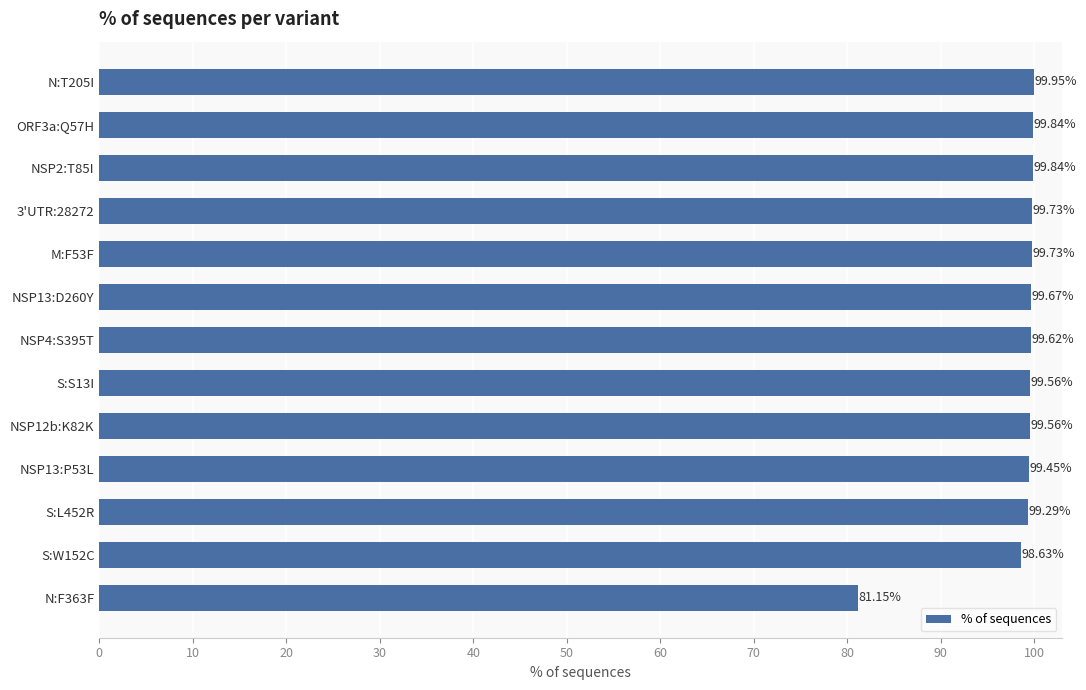

What is the ratio of the value at NSP13:D260Y to the value at S:W152C?

1.0